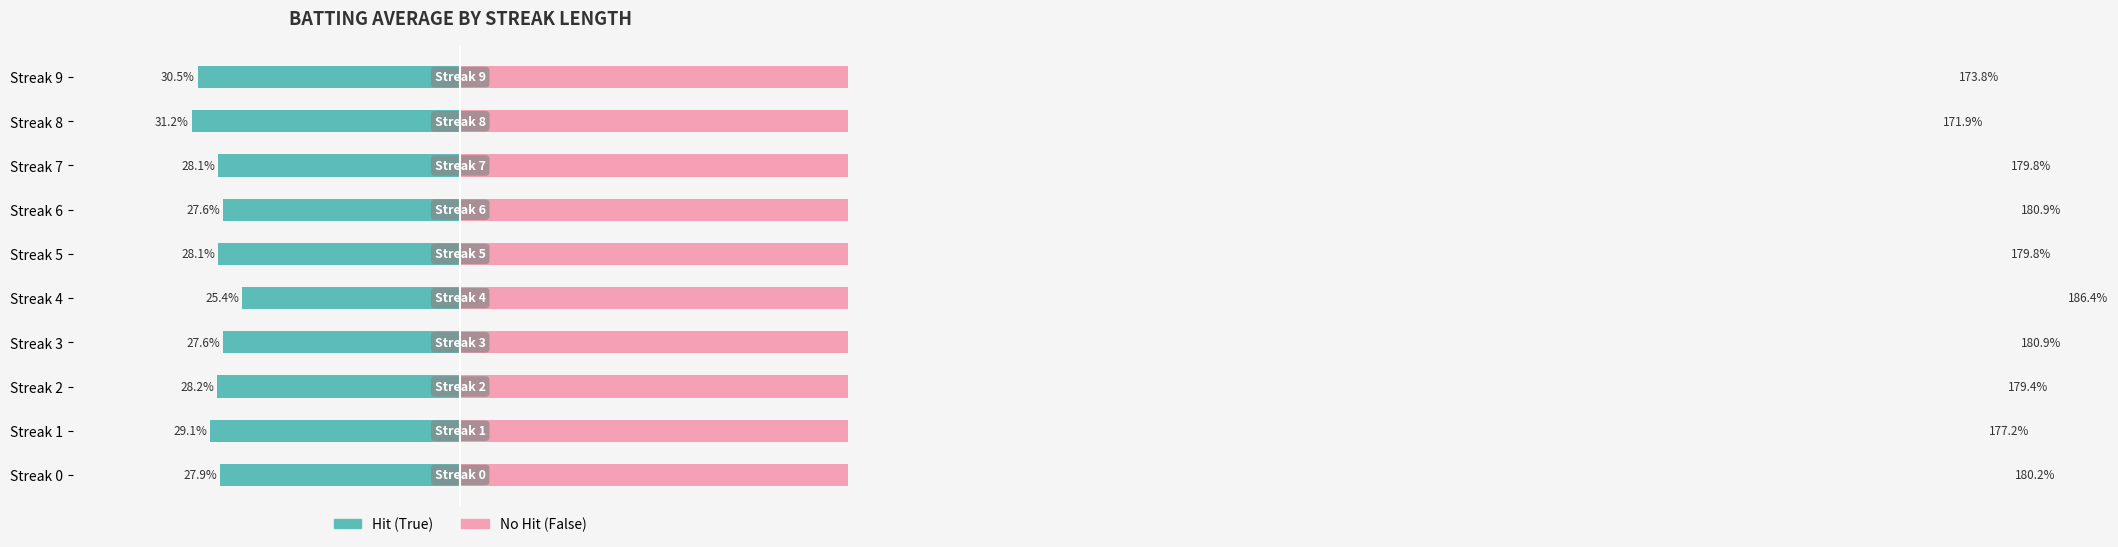

How many groups of bars are there?

10